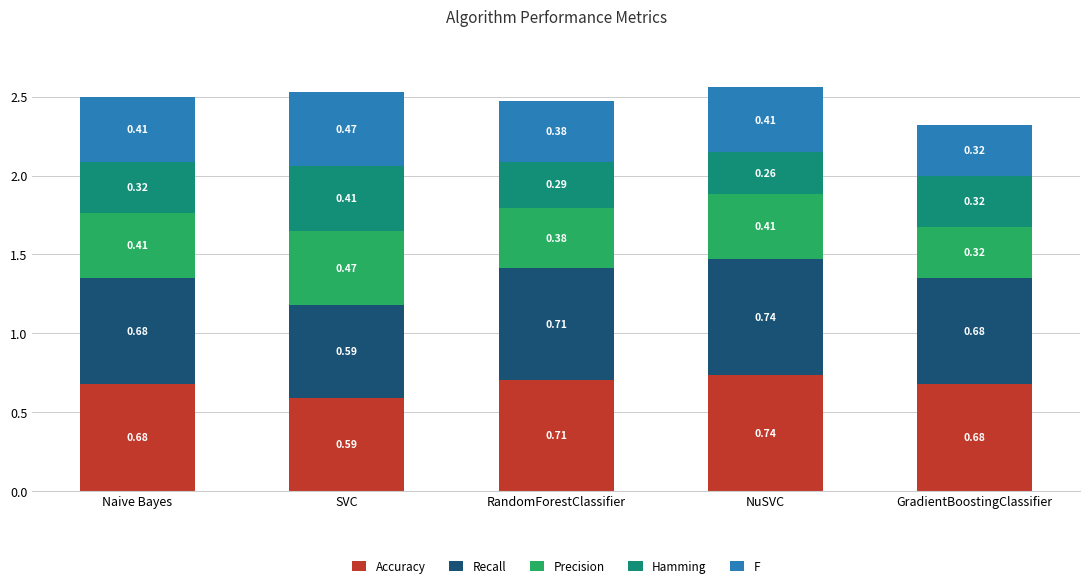

How many bars are there in total?

5